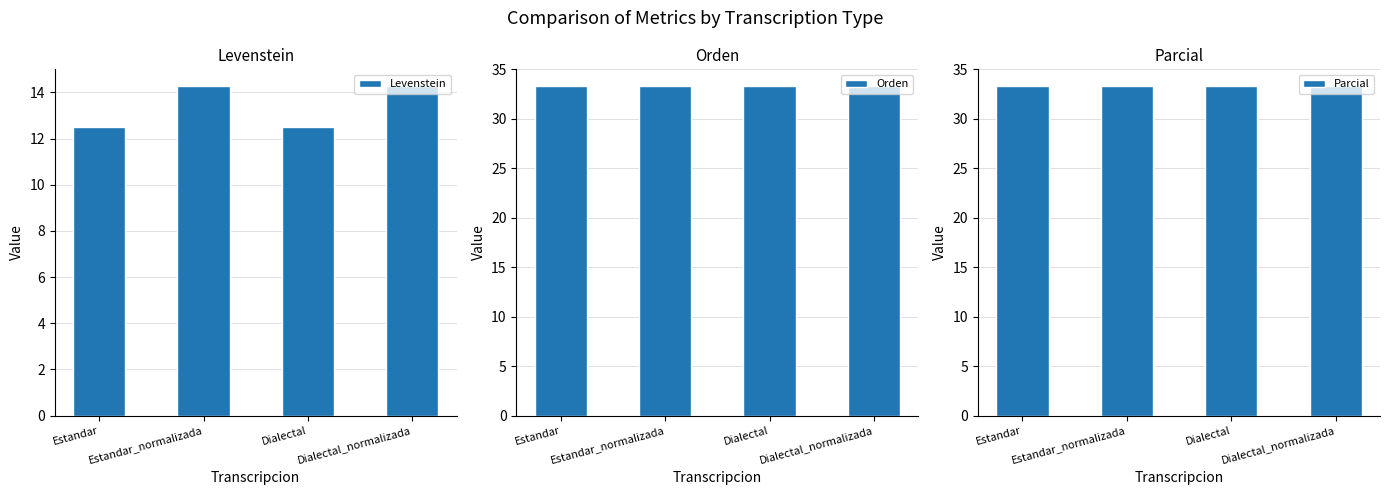

At which label does Levenstein reach its peak?

Estandar_normalizada